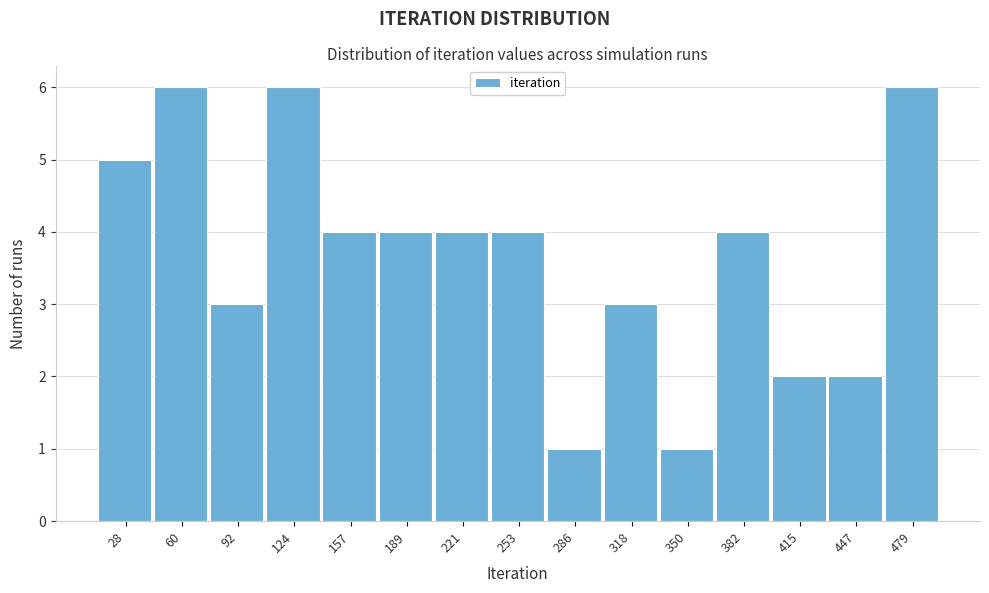

Reading right to left, transcribe all the data shown in this chart.

479=6	447=2	415=2	382=4	350=1	318=3	286=1	253=4	221=4	189=4	157=4	124=6	92=3	60=6	28=5